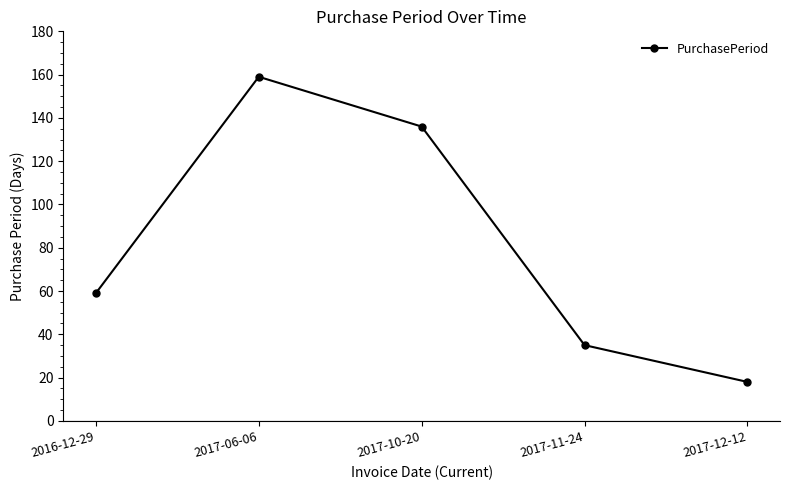

At which category does the chart reach its peak across all series?

2017-06-06